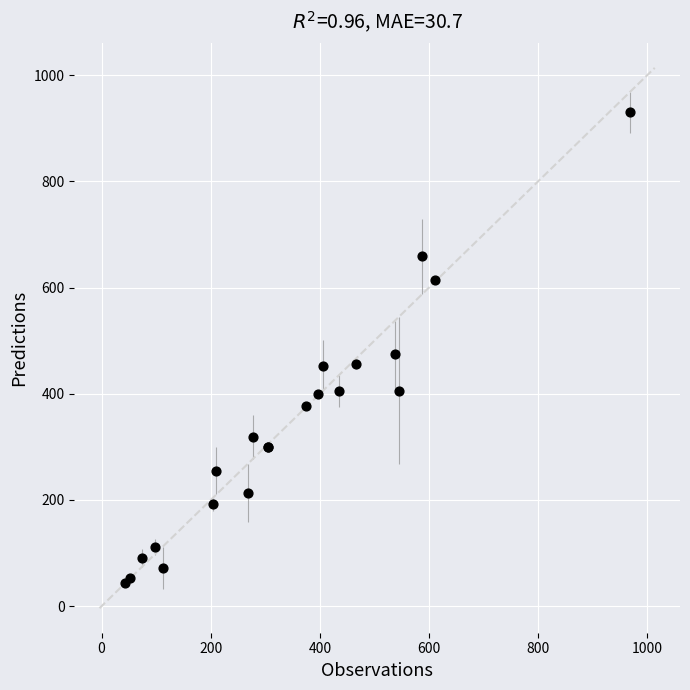

What Y value in the scatter plot is closest to 486?

474.1